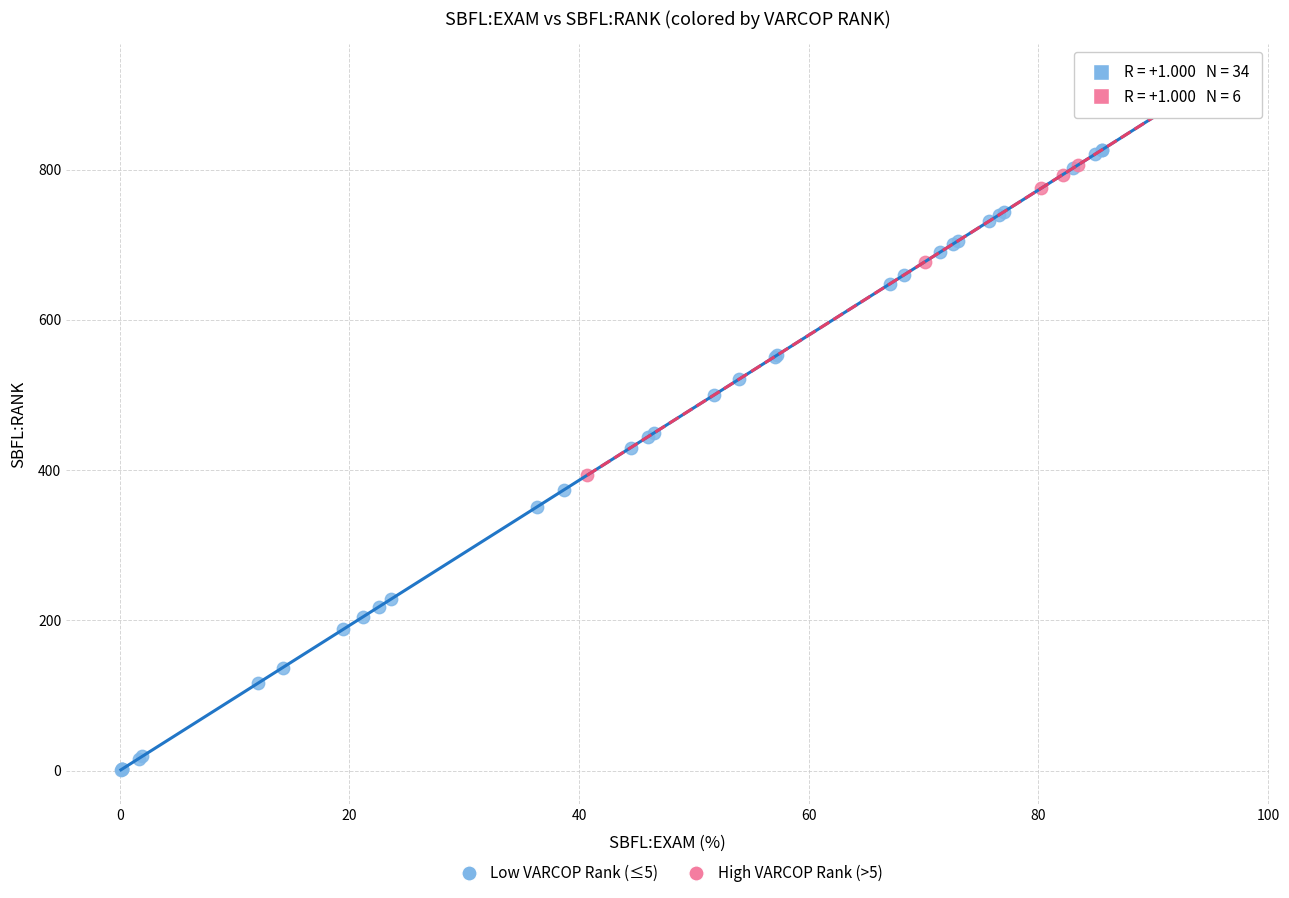

Which series contains the lowest Y value?

Low VARCOP Rank (≤5)